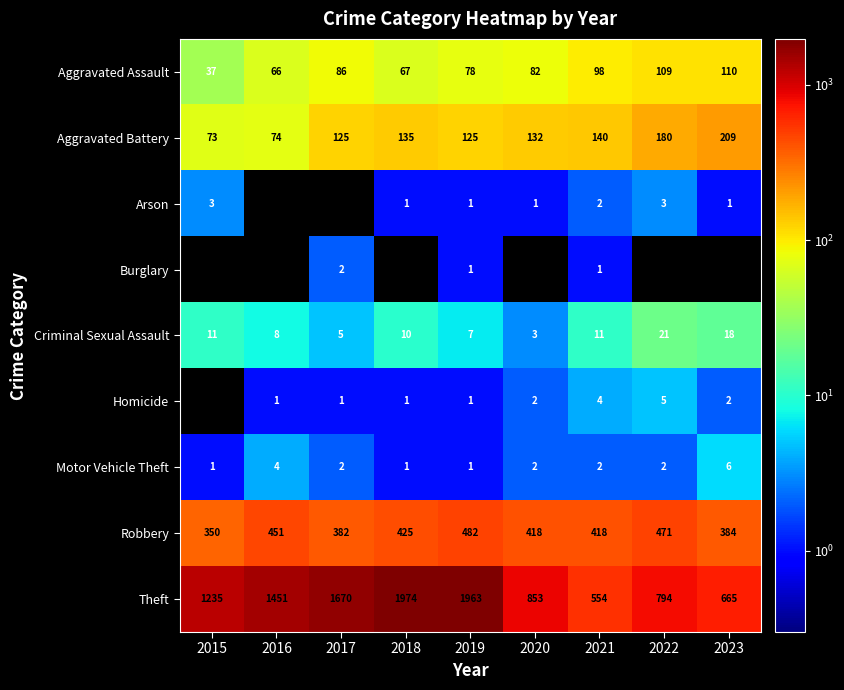

Count the Motor Vehicle Theft values in the range 1 to 2.

7